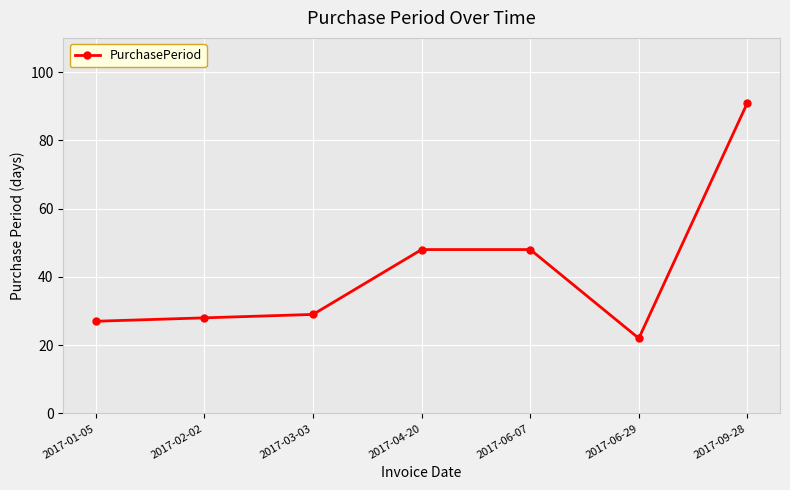

What is the difference between the maximum and minimum values?

69